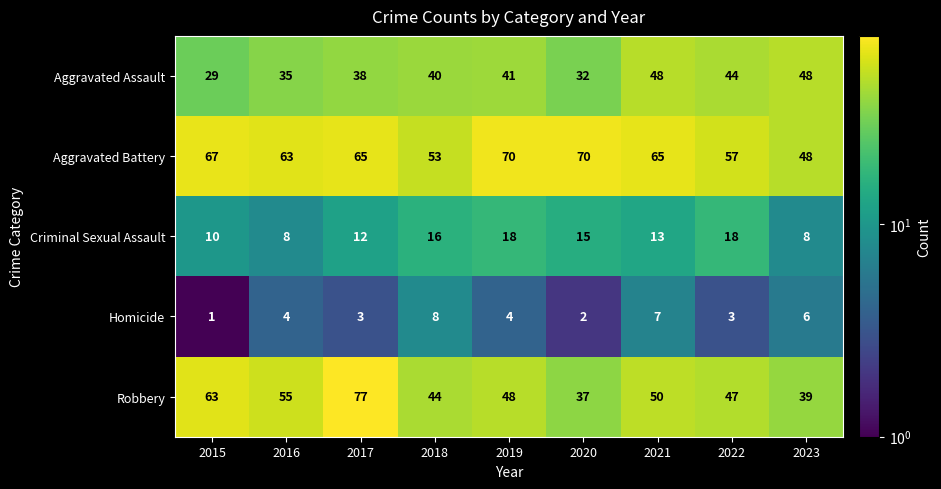

Which label corresponds to the smallest value in the chart?

2015